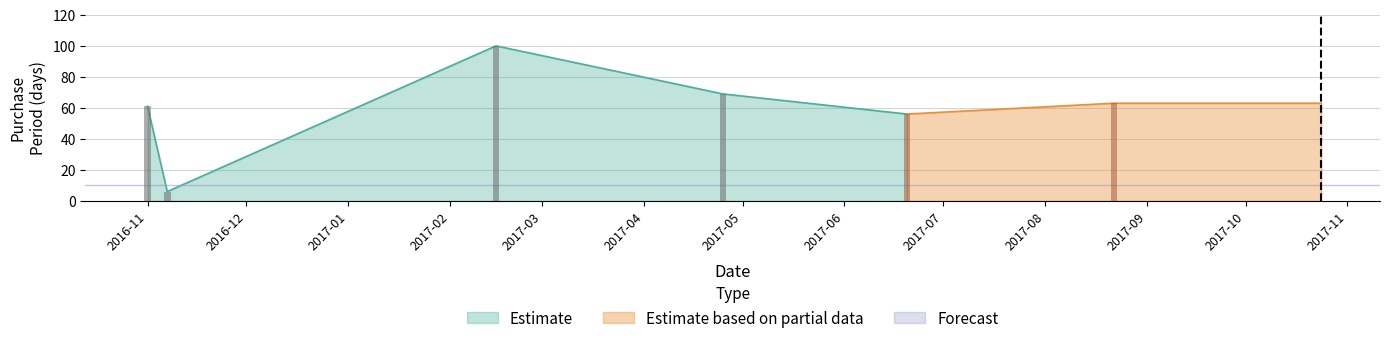

Rank the categories by value from highest to lowest.

2017-02-15, 2017-04-25, 2017-08-22, 2017-10-24, 2016-11-01, 2017-06-20, 2016-11-07